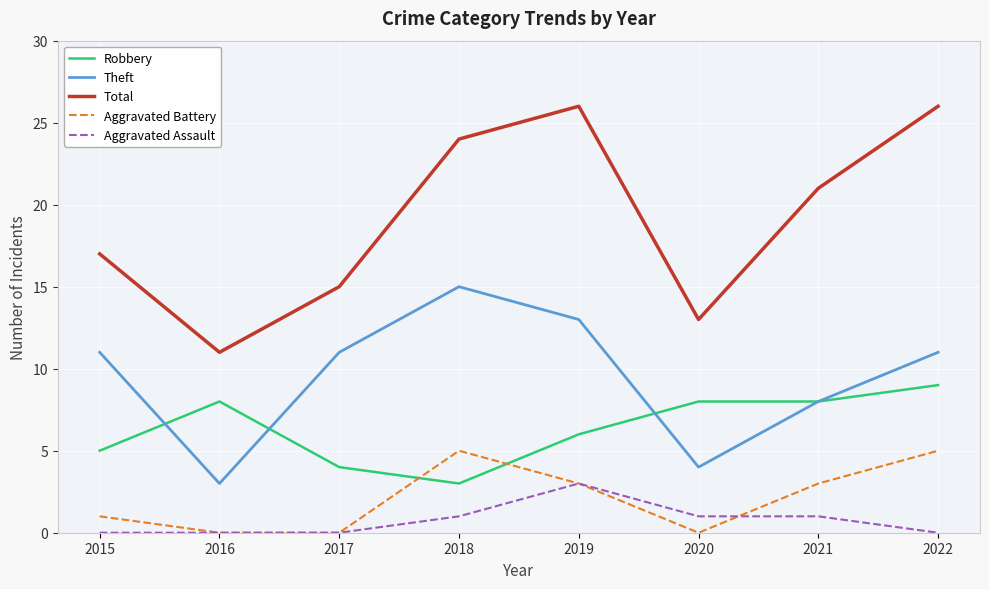

How many lines are shown in the chart?

5